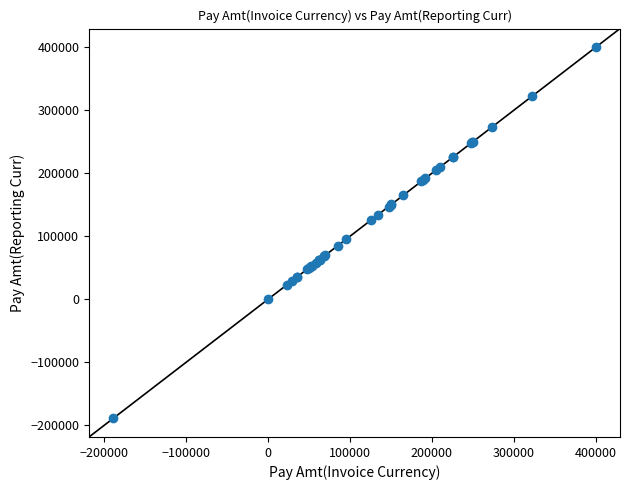

What Y value in the scatter plot is closest to 105653?

95794.0